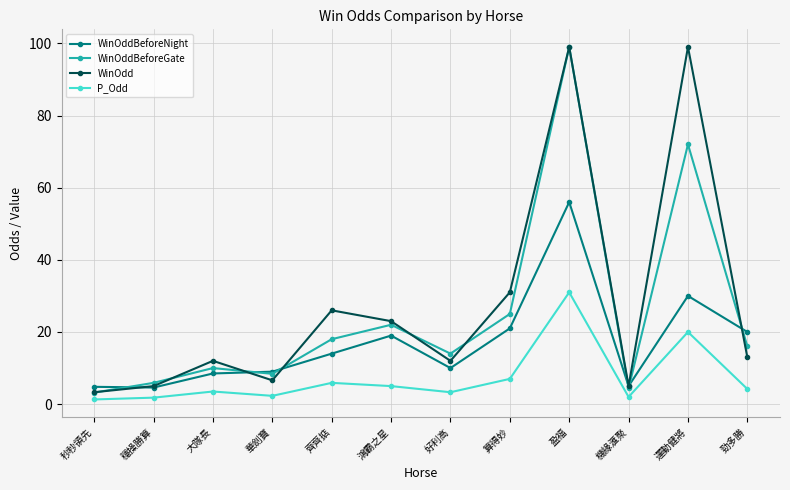

Where is the first local minimum for WinOddBeforeGate?

華劍寶